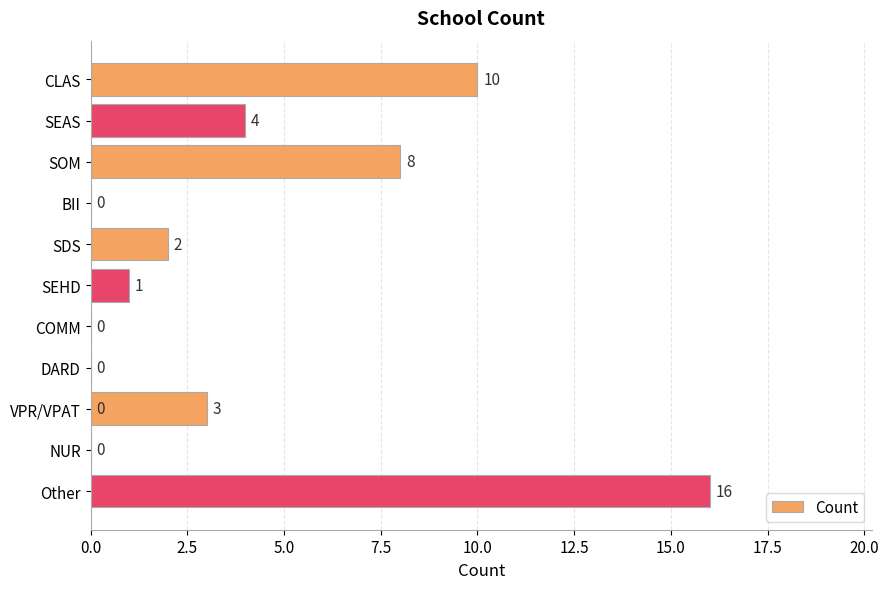

How many values are below 2?

6